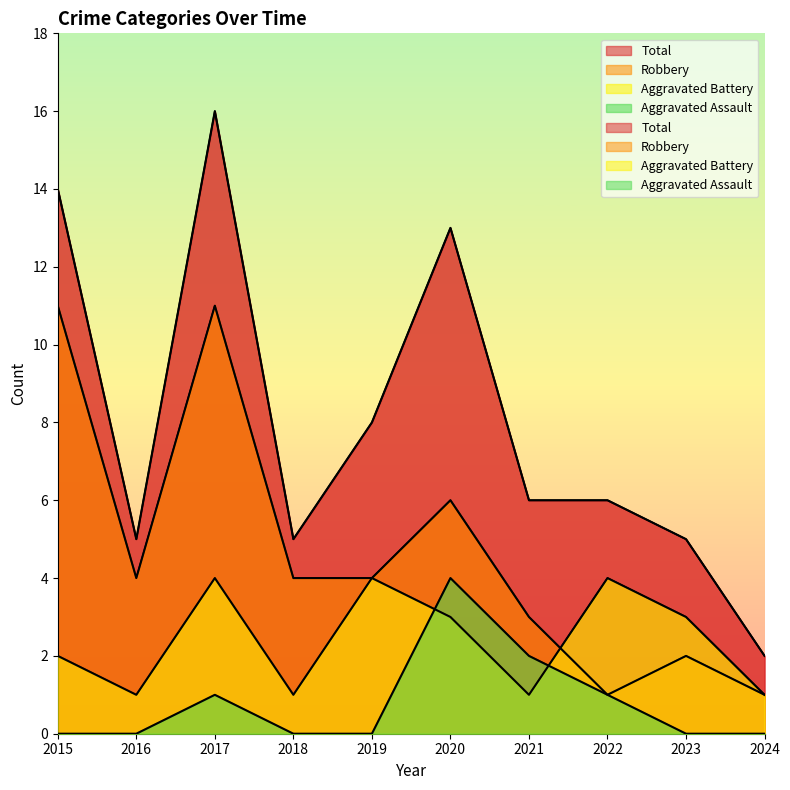

Where does the Total series first go above 6?

2015